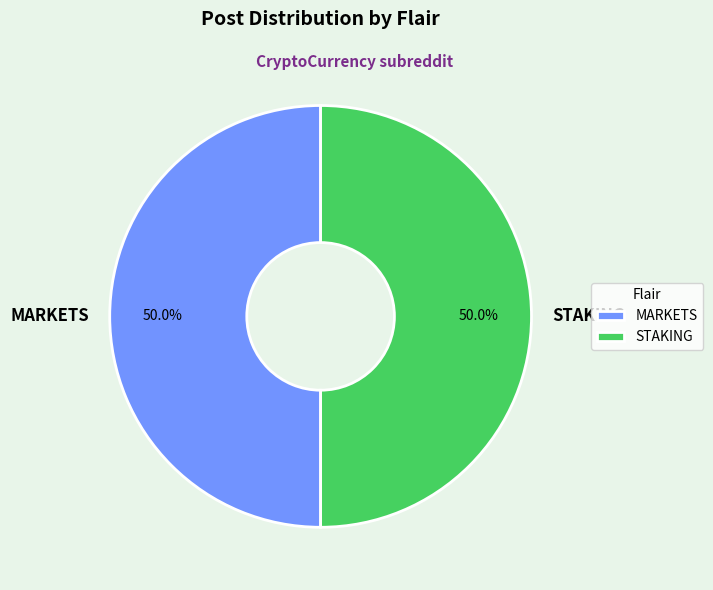

Approximately how many times larger is the value at STAKING compared to MARKETS?

1.0